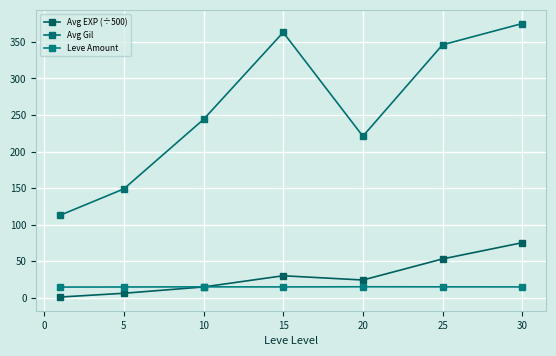

Does the chart have visible grid lines?

Yes